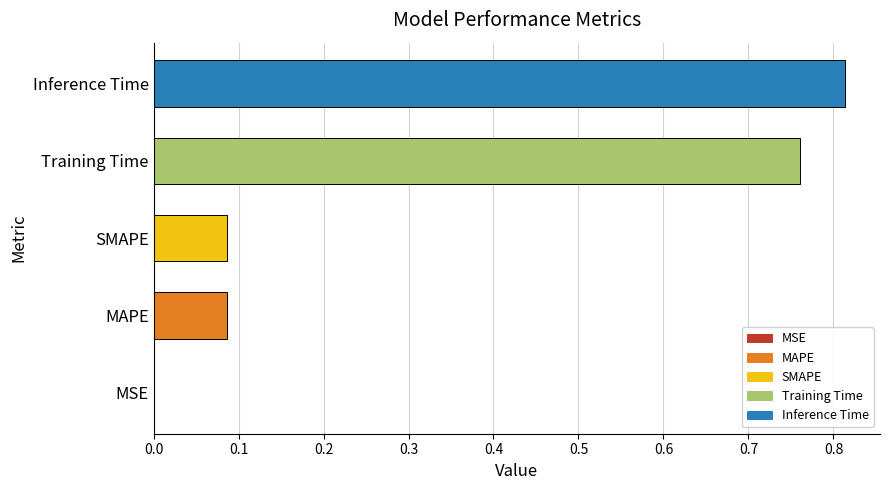

Is it true that the value at SMAPE is 0.0?

False